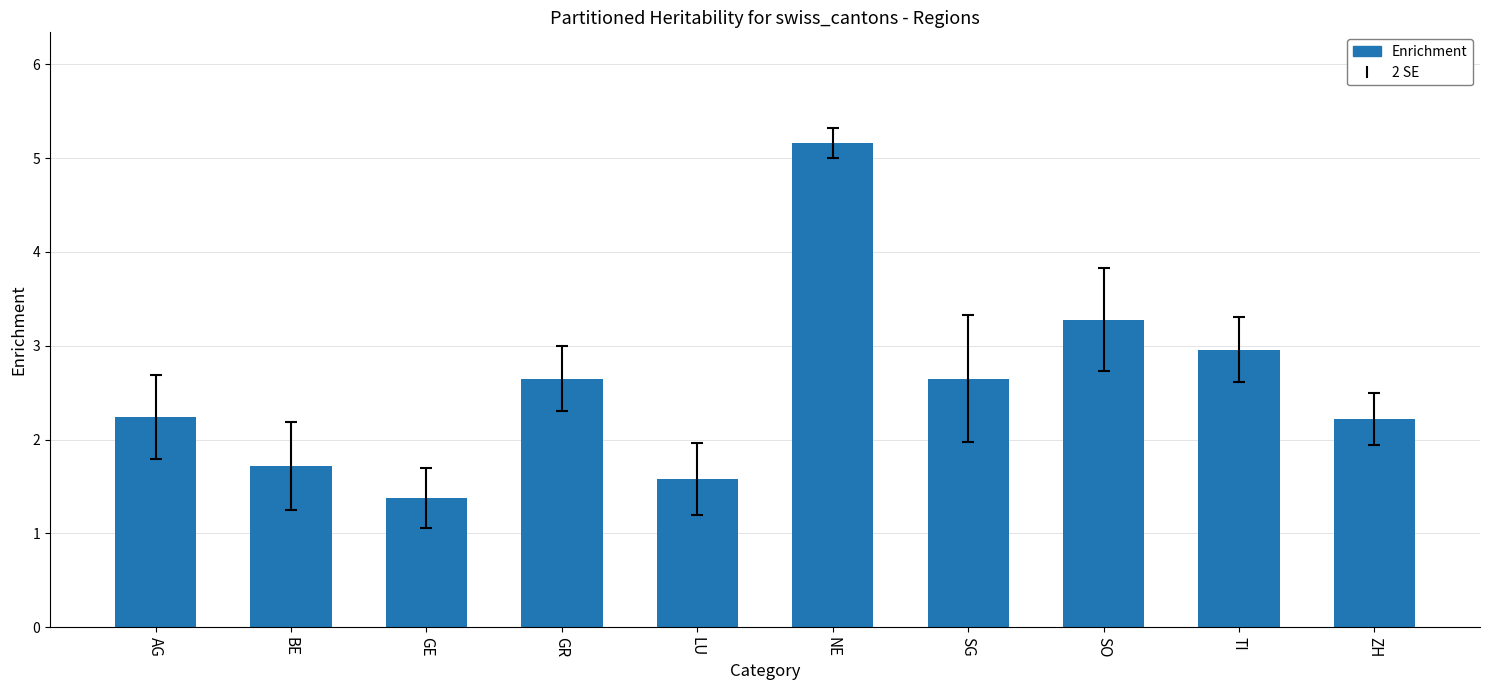

Which label corresponds to the largest value in the chart?

NE